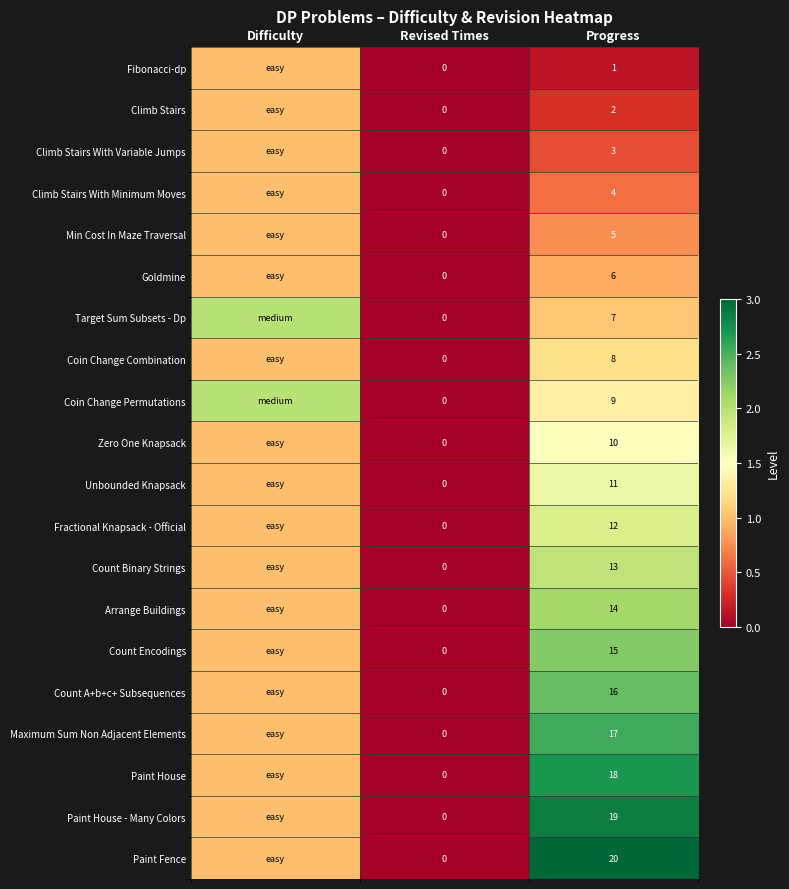

What is the difference between the Coin Change Permutations values at Progress and Revised Times?

9